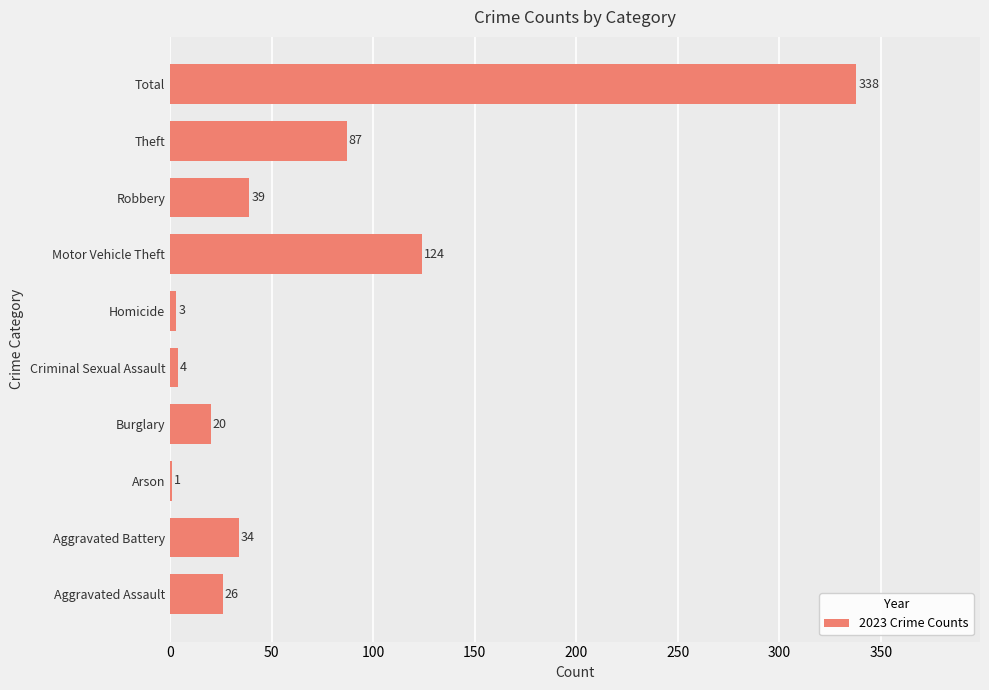

Reading bottom to top, what are all the values shown in this chart?

Aggravated Assault=26	Aggravated Battery=34	Arson=1	Burglary=20	Criminal Sexual Assault=4	Homicide=3	Motor Vehicle Theft=124	Robbery=39	Theft=87	Total=338